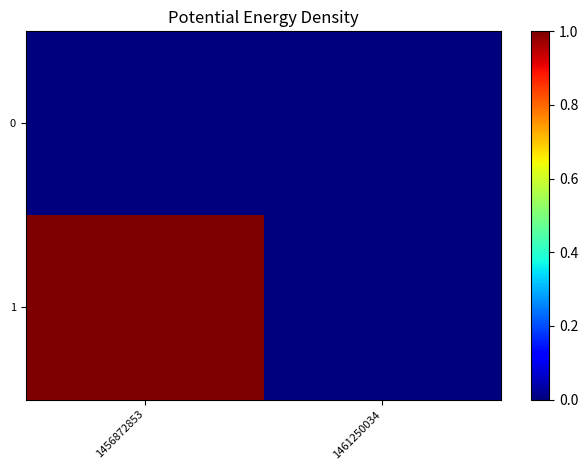

Reading left to right, extract all data points from this chart.

0: 1456872853=0	1461250034=0
1: 1456872853=1	1461250034=0